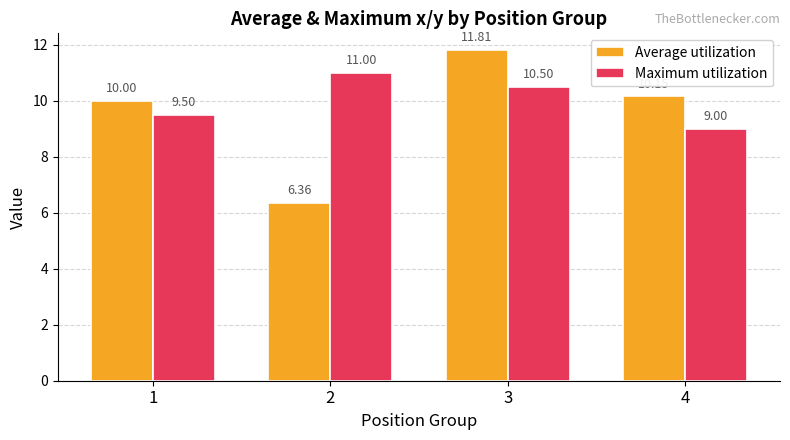

What is the difference between the Maximum utilization values at 4 and 2?

2.0